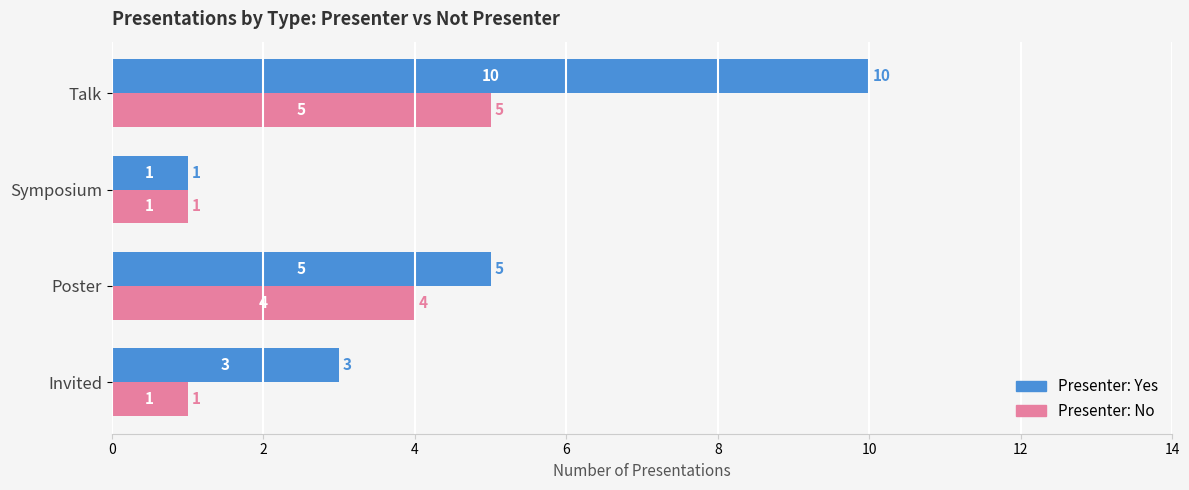

What is the average value of the Presenter: No series?

3